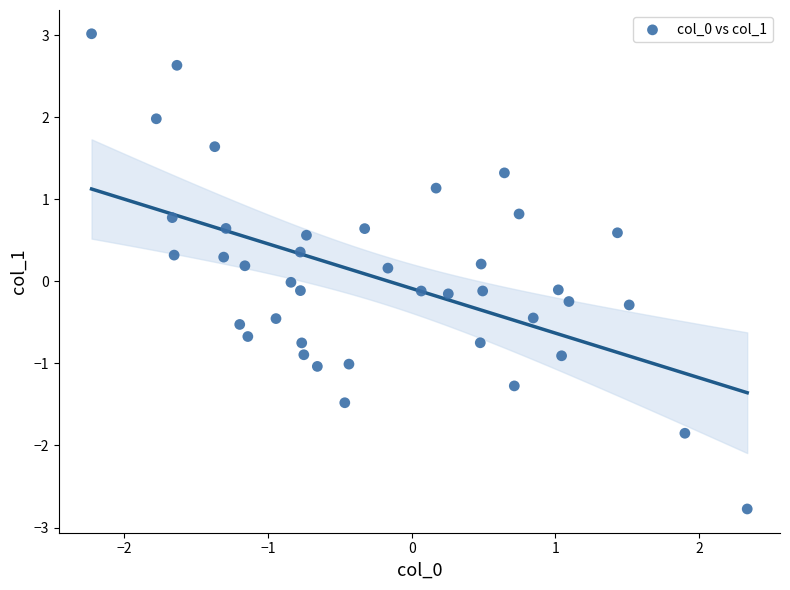

What is the range of X values (max minus min)?

4.6